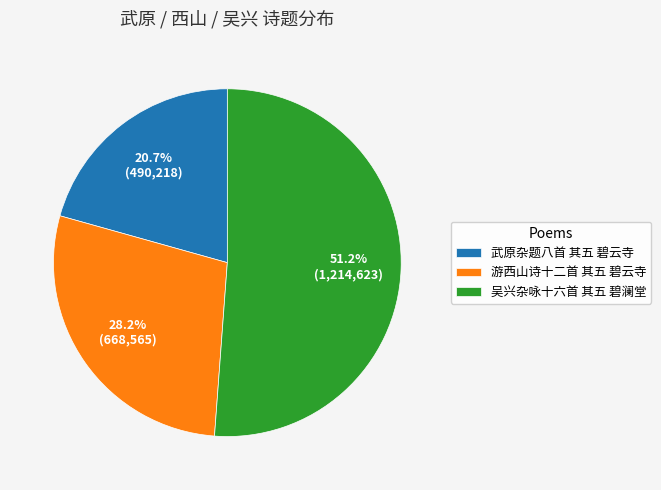

What is the total percentage of 吴兴杂咏十六首 其五 碧澜堂 and 武原杂题八首 其五 碧云寺?

71.8%